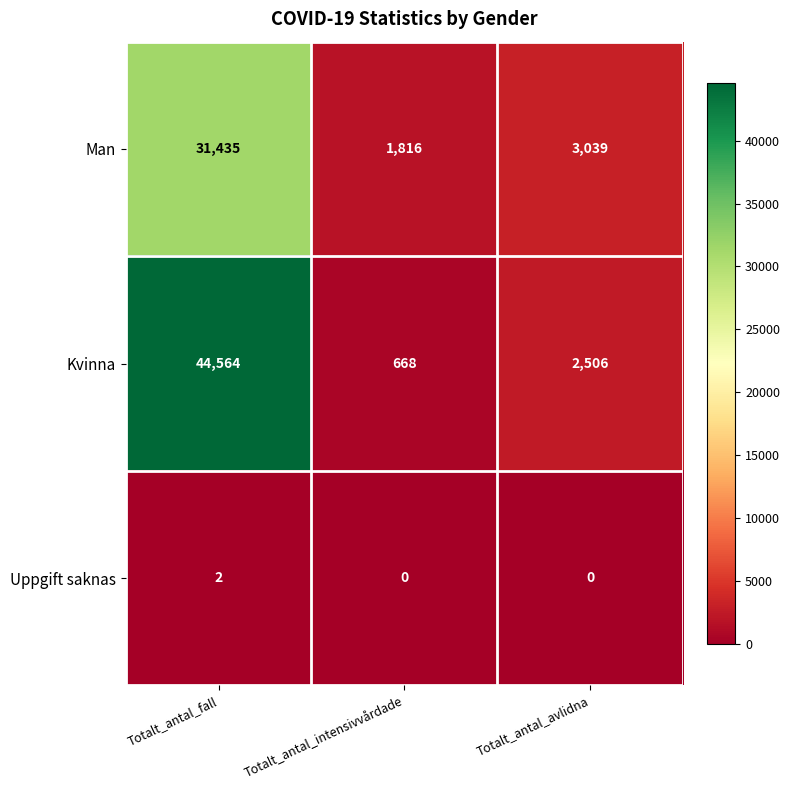

Count the number of categories in the chart.

3